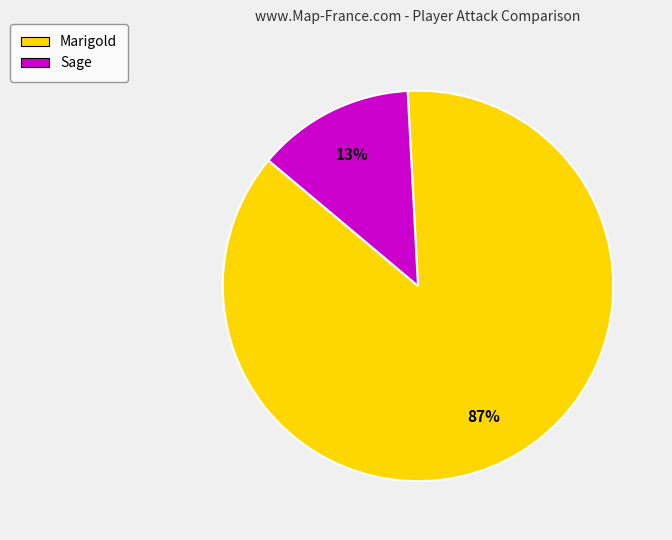

The Marigold slice represents 87% of the pie. True or false?

True